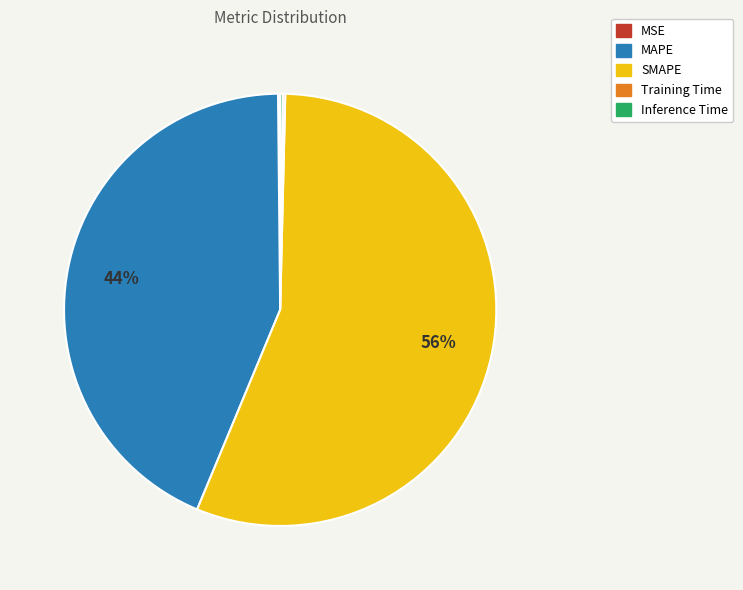

Is the sum of MAPE and SMAPE greater than half?

Yes